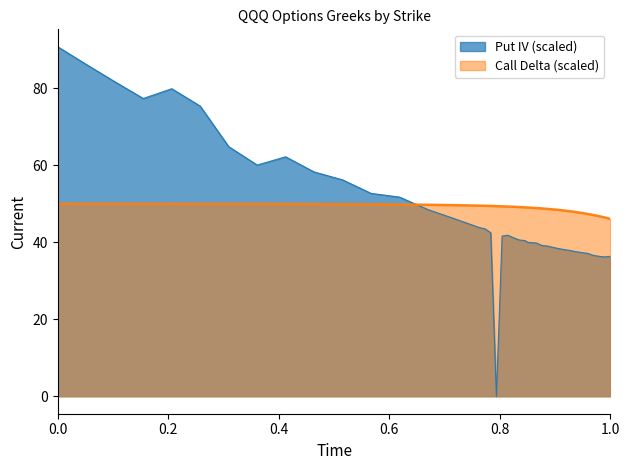

What are all the series names shown in the legend?

Put IV (scaled), Call Delta (scaled)